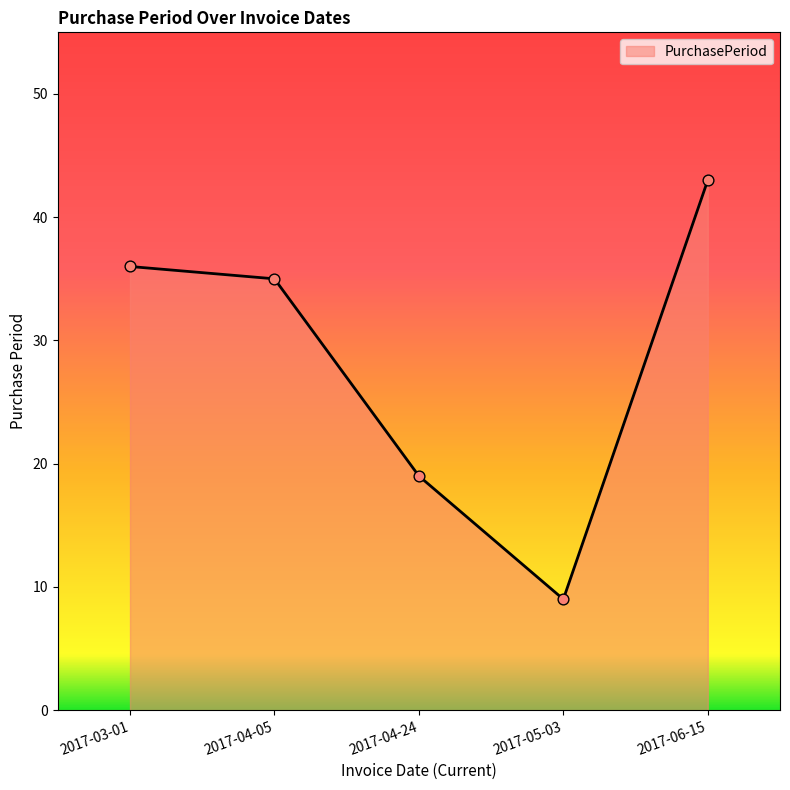

Which has a higher value, 2017-04-05 or 2017-05-03?

2017-04-05